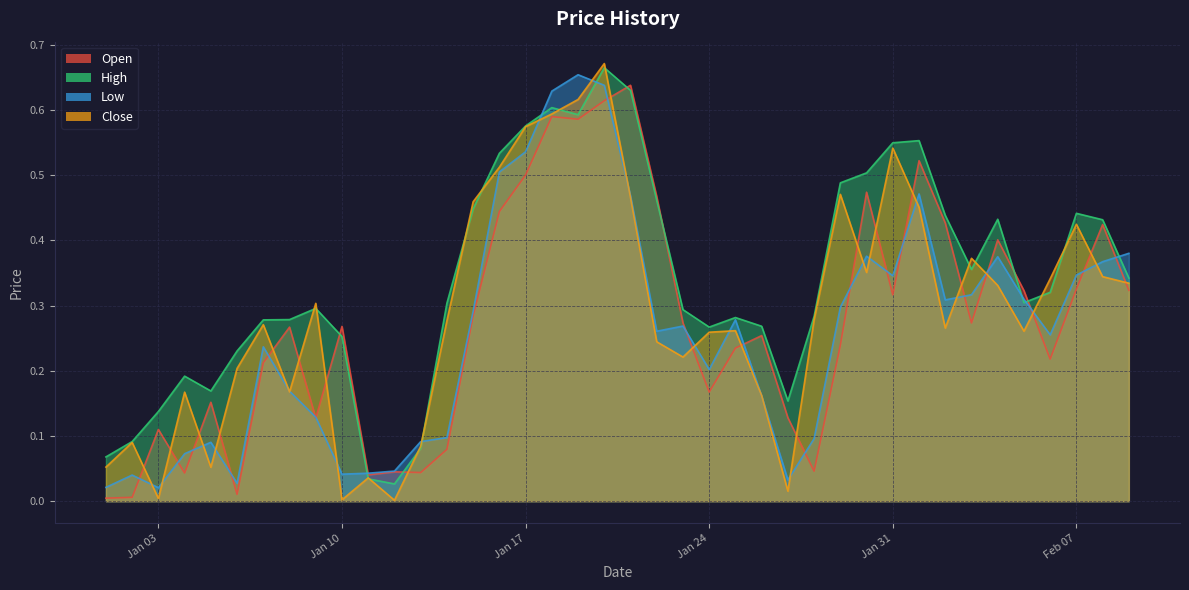

What is the maximum value for Close?

0.7